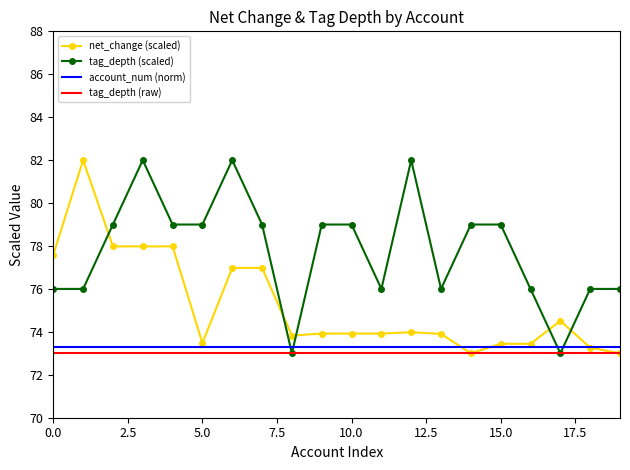

Which series has the largest total across all categories?

tag_depth (scaled)